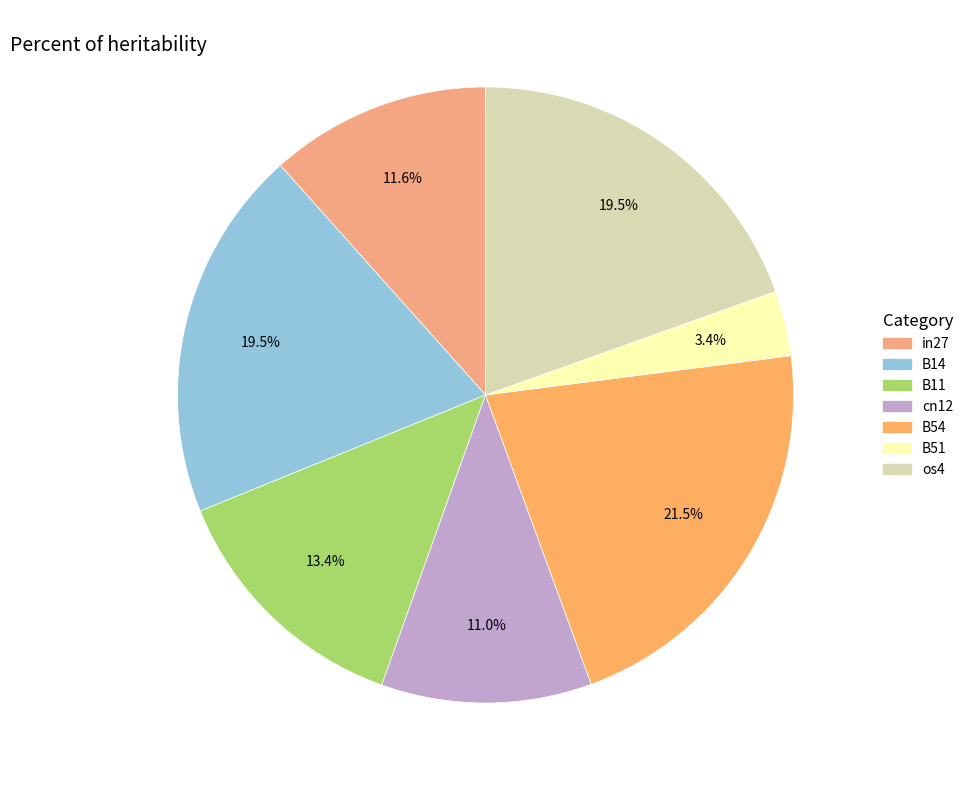

To the nearest percent, what portion does B11 represent?

13%